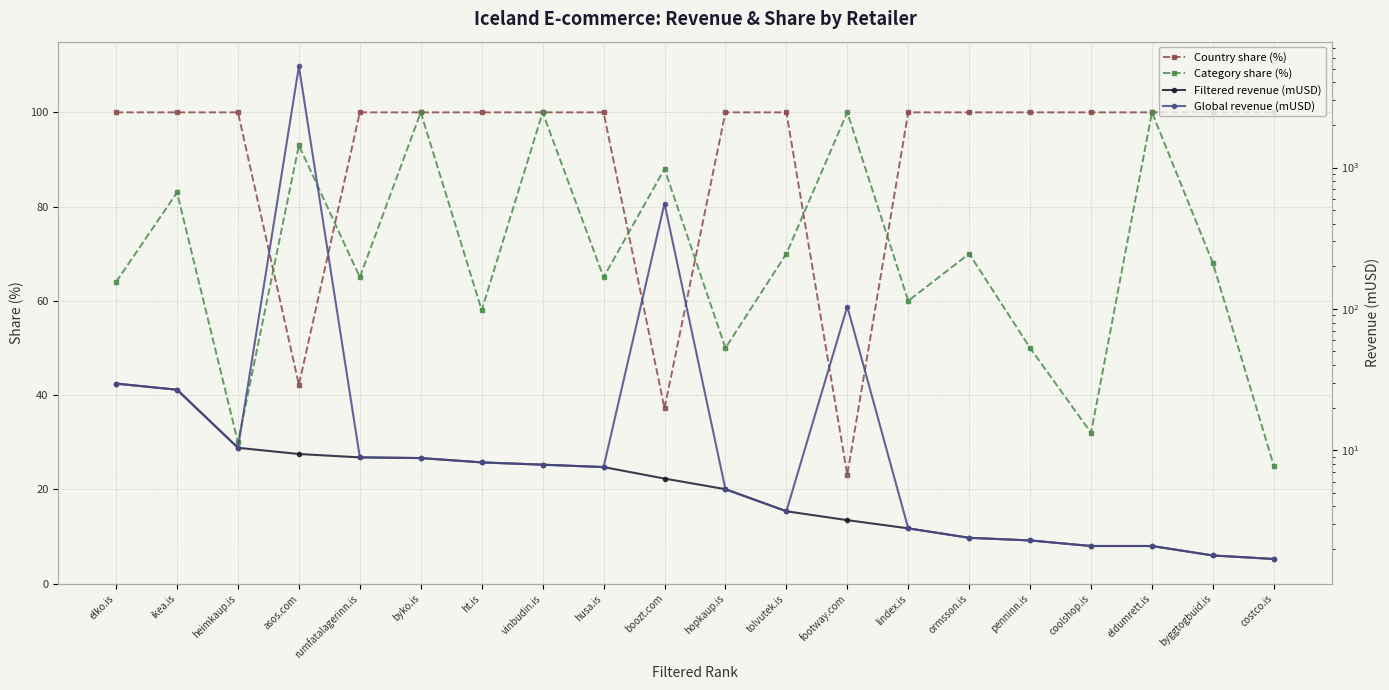

What is the total value across all series at ht.is?

174.4